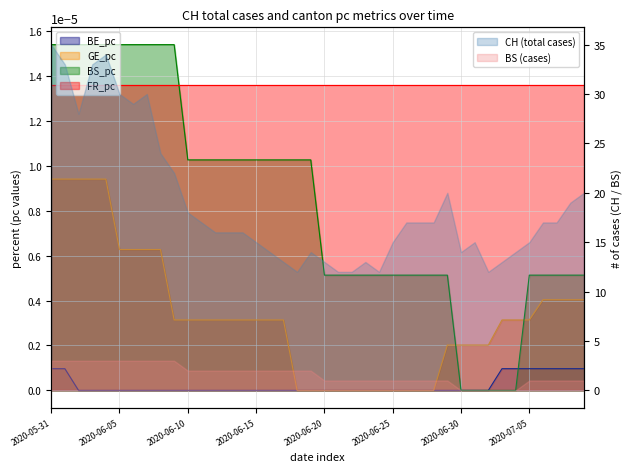

Which series has the largest total across all categories?

BS